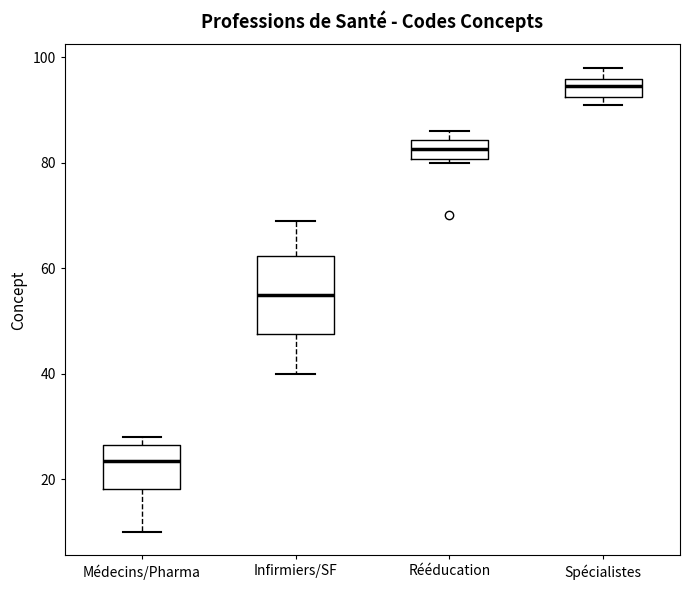

Reading left to right, read every box against the y-axis: the position of its median line, the range the box covers, and the ends of its whiskers. The values are not printed on the chart, so give them approximately, as read against the axis.

Médecins/Pharma: median 24, box 18 to 26, whiskers 10 to 28
Infirmiers/SF: median 56, box 48 to 62, whiskers 40 to 70
Rééducation: median 82, box 80 to 84, whiskers 80 (just below the box's lower edge) to 86
Spécialistes: median 94, box 92 to 96, whiskers 92 (just below the box's lower edge) to 98